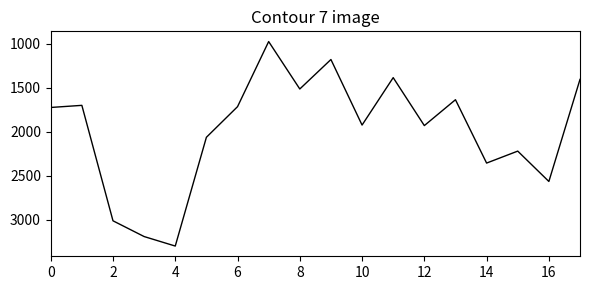

What is the difference between the maximum and minimum values?

2324